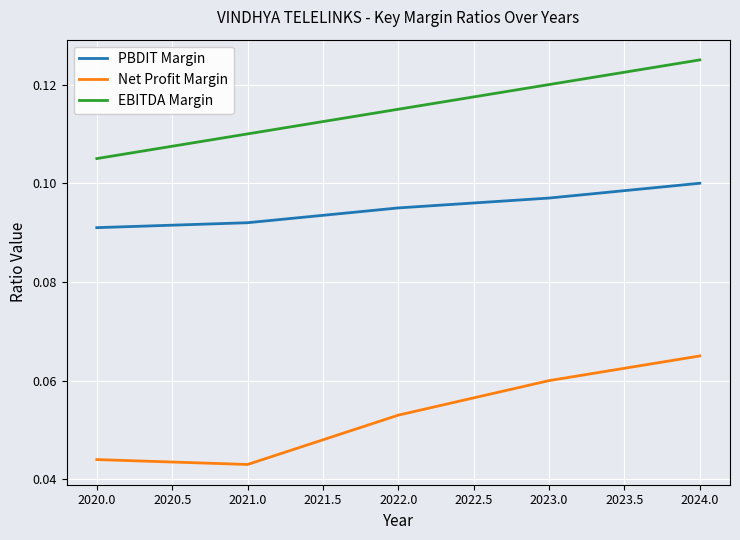

True or false: Net Profit Margin has a value of 0.1 at 2020.0.

False